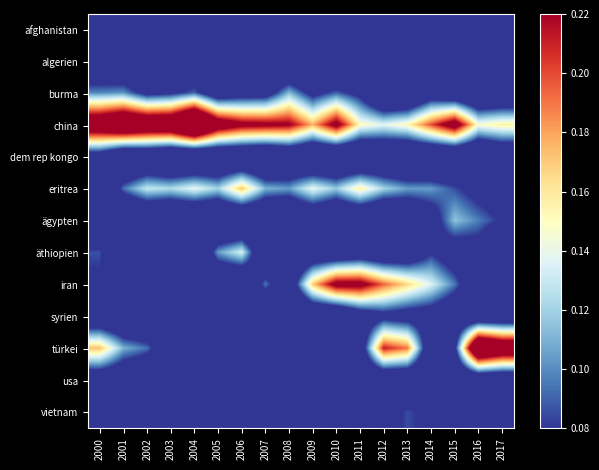

Reading left to right, transcribe all the data shown in this chart.

afghanistan: 2000=0.0	2001=0.0	2002=0.0	2003=0.0	2004=0.0	2005=0.0	2006=0.0	2007=0.0	2008=0.0	2009=0.0	2010=0.0	2011=0.0	2012=0.0	2013=0.0	2014=0.0	2015=0.0	2016=0.0	2017=0.0
algerien: 2000=0.0	2001=0.0	2002=0.0	2003=0.0	2004=0.0	2005=0.0	2006=0.0	2007=0.0	2008=0.0	2009=0.0	2010=0.0	2011=0.0	2012=0.0	2013=0.0	2014=0.0	2015=0.0	2016=0.0	2017=0.0
burma: 2000=0.1	2001=0.1	2002=0.1	2003=0.1	2004=0.1	2005=0.0	2006=0.1	2007=0.1	2008=0.1	2009=0.1	2010=0.1	2011=0.1	2012=0.0	2013=0.0	2014=0.0	2015=0.0	2016=0.0	2017=0.0
china: 2000=0.3	2001=0.3	2002=0.3	2003=0.3	2004=0.3	2005=0.3	2006=0.2	2007=0.2	2008=0.2	2009=0.2	2010=0.2	2011=0.2	2012=0.1	2013=0.2	2014=0.2	2015=0.2	2016=0.1	2017=0.2
dem rep kongo: 2000=0.0	2001=0.0	2002=0.0	2003=0.0	2004=0.0	2005=0.0	2006=0.0	2007=0.0	2008=0.0	2009=0.0	2010=0.0	2011=0.0	2012=0.0	2013=0.0	2014=0.0	2015=0.0	2016=0.0	2017=0.0
eritrea: 2000=0.0	2001=0.1	2002=0.1	2003=0.1	2004=0.1	2005=0.1	2006=0.2	2007=0.1	2008=0.1	2009=0.1	2010=0.1	2011=0.2	2012=0.1	2013=0.1	2014=0.1	2015=0.1	2016=0.1	2017=0.1
ägypten: 2000=0.0	2001=0.0	2002=0.0	2003=0.0	2004=0.0	2005=0.0	2006=0.0	2007=0.0	2008=0.0	2009=0.0	2010=0.0	2011=0.0	2012=0.0	2013=0.0	2014=0.1	2015=0.1	2016=0.1	2017=0.1
äthiopien: 2000=0.1	2001=0.0	2002=0.0	2003=0.0	2004=0.0	2005=0.1	2006=0.1	2007=0.0	2008=0.0	2009=0.0	2010=0.0	2011=0.0	2012=0.0	2013=0.0	2014=0.1	2015=0.1	2016=0.1	2017=0.0
iran: 2000=0.1	2001=0.0	2002=0.0	2003=0.0	2004=0.0	2005=0.0	2006=0.0	2007=0.1	2008=0.0	2009=0.2	2010=0.2	2011=0.2	2012=0.2	2013=0.2	2014=0.1	2015=0.1	2016=0.0	2017=0.0
syrien: 2000=0.0	2001=0.0	2002=0.0	2003=0.0	2004=0.0	2005=0.0	2006=0.0	2007=0.0	2008=0.0	2009=0.0	2010=0.0	2011=0.0	2012=0.1	2013=0.1	2014=0.1	2015=0.0	2016=0.0	2017=0.0
türkei: 2000=0.2	2001=0.1	2002=0.1	2003=0.0	2004=0.0	2005=0.0	2006=0.0	2007=0.0	2008=0.0	2009=0.0	2010=0.0	2011=0.0	2012=0.2	2013=0.2	2014=0.0	2015=0.1	2016=0.3	2017=0.3
usa: 2000=0.0	2001=0.0	2002=0.0	2003=0.0	2004=0.0	2005=0.0	2006=0.0	2007=0.0	2008=0.0	2009=0.1	2010=0.0	2011=0.0	2012=0.0	2013=0.0	2014=0.0	2015=0.0	2016=0.0	2017=0.0
vietnam: 2000=0.0	2001=0.0	2002=0.1	2003=0.1	2004=0.0	2005=0.0	2006=0.0	2007=0.0	2008=0.0	2009=0.0	2010=0.0	2011=0.1	2012=0.1	2013=0.1	2014=0.1	2015=0.0	2016=0.0	2017=0.0